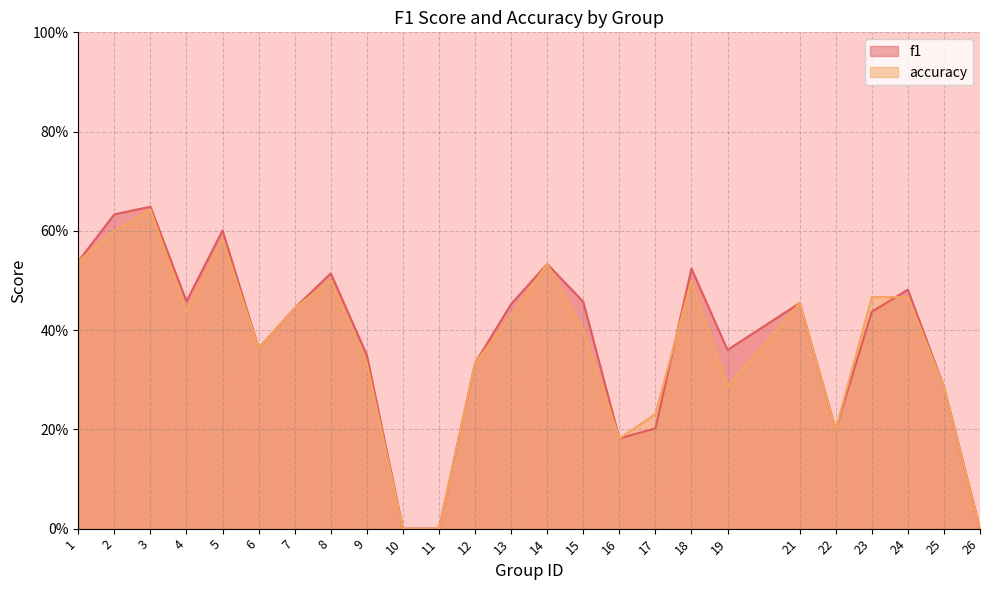

Is it true that f1 equals 0.2 at 17?

True